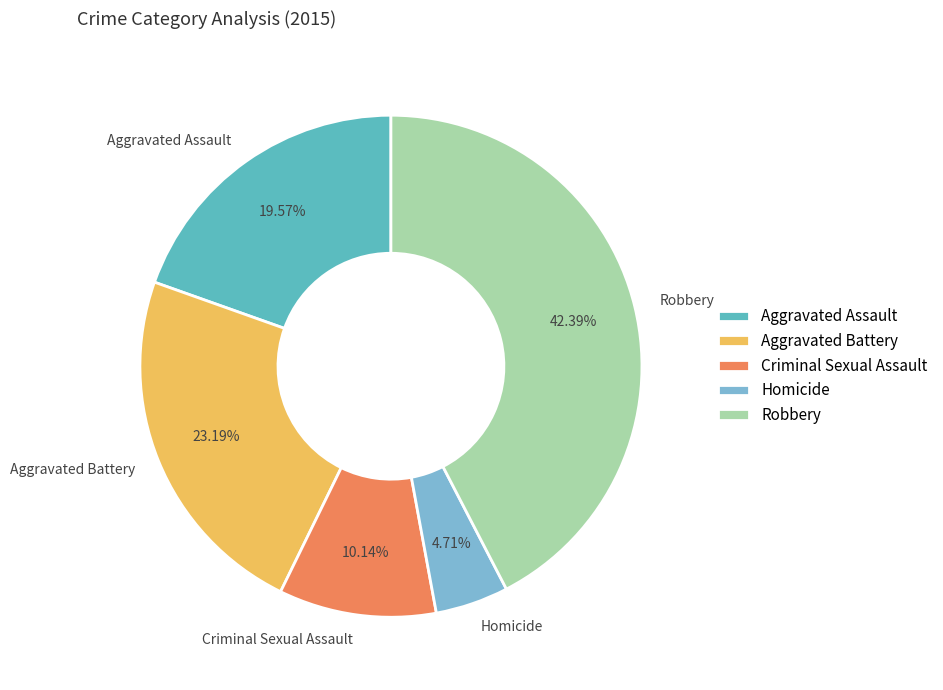

Between Criminal Sexual Assault and Aggravated Battery, which is larger?

Aggravated Battery